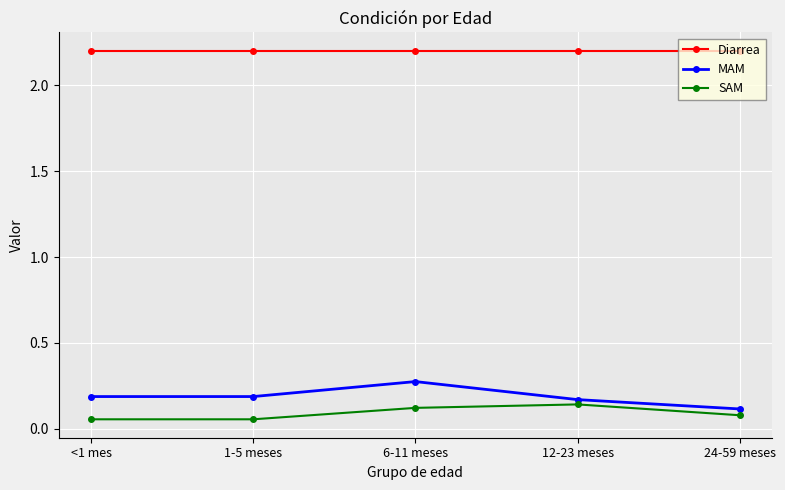

What is the total value across all series at 12-23 meses?

2.5